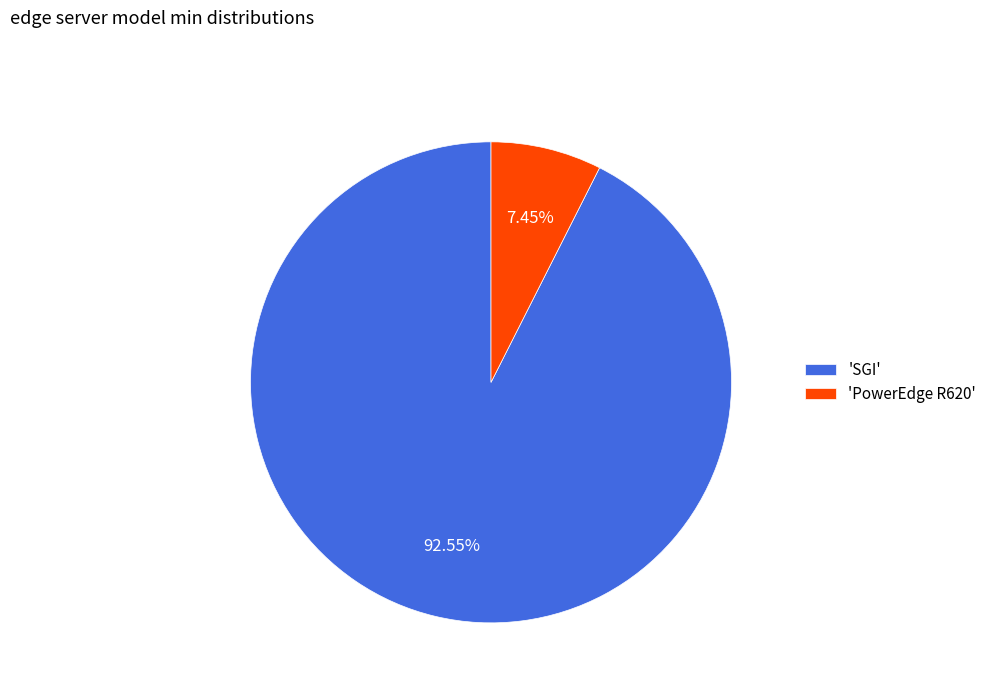

Do 'PowerEdge R620' and 'SGI' together represent more than half of the pie?

Yes